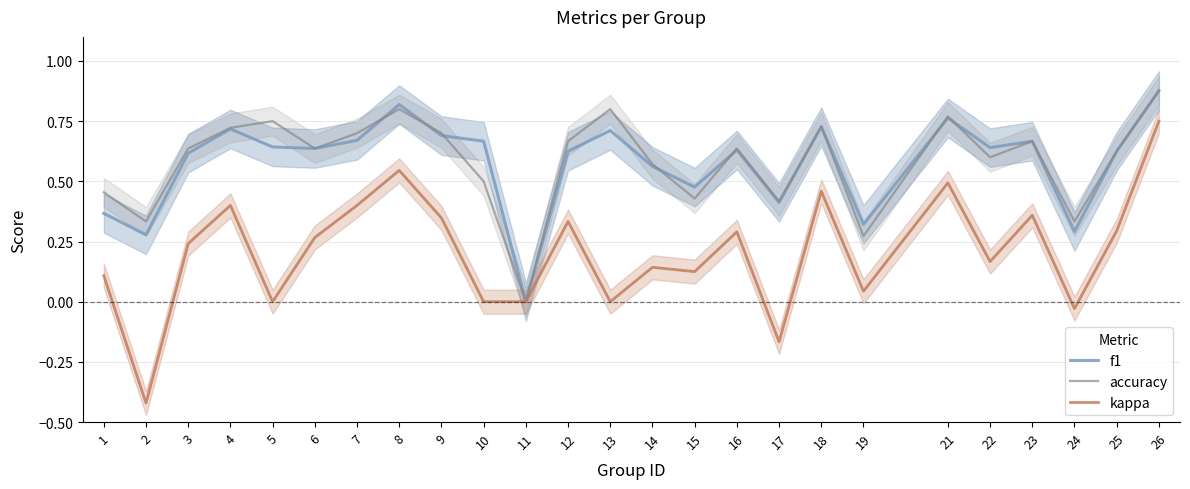

True or false: accuracy and kappa intersect in this chart.

False